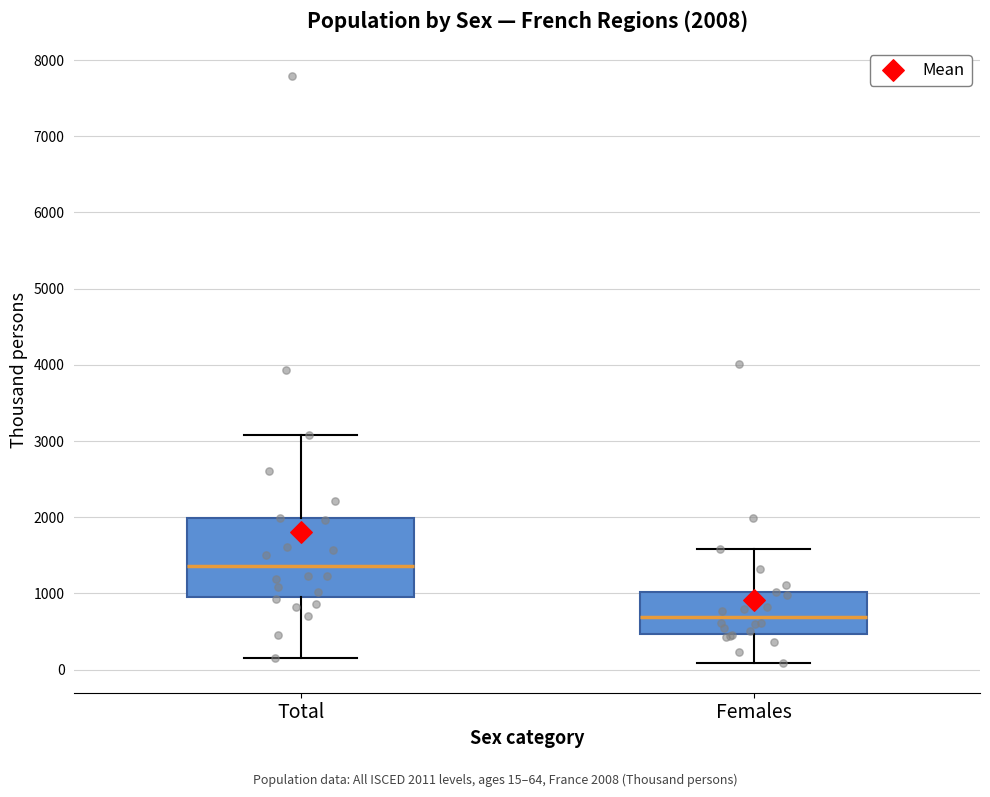

Which box is the tallest, from its lower edge to its upper edge?

Total